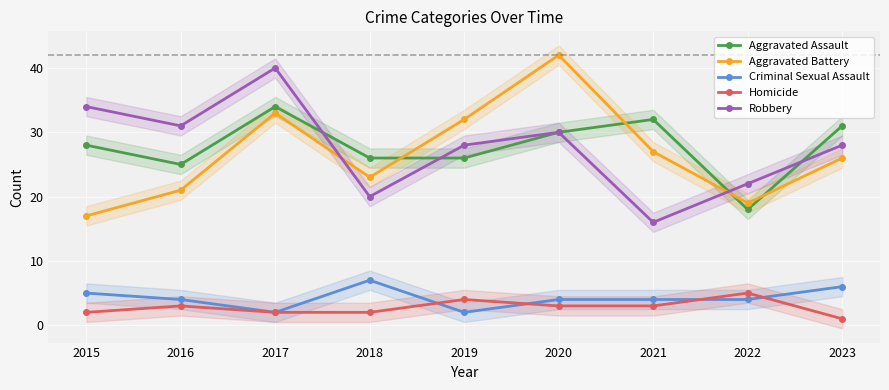

True or false: Aggravated Assault and Homicide intersect in this chart.

False